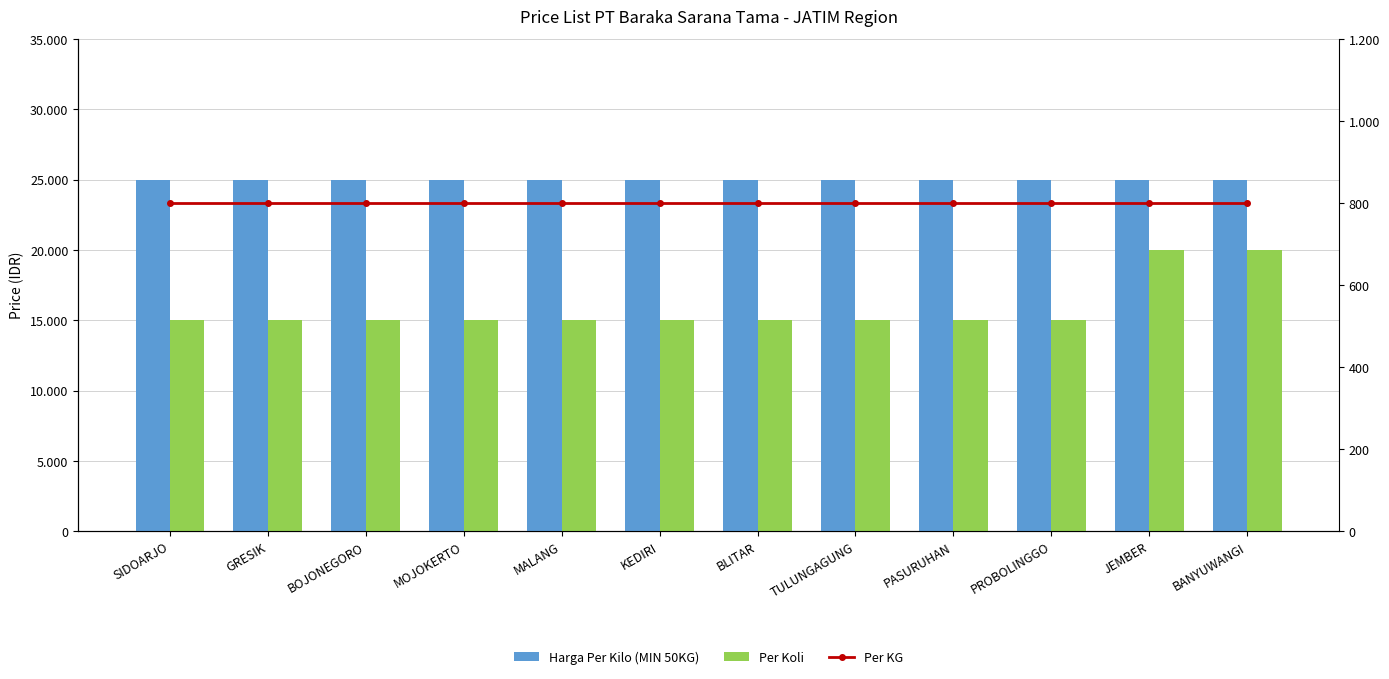

Which series has the widest spread of values?

Per Koli